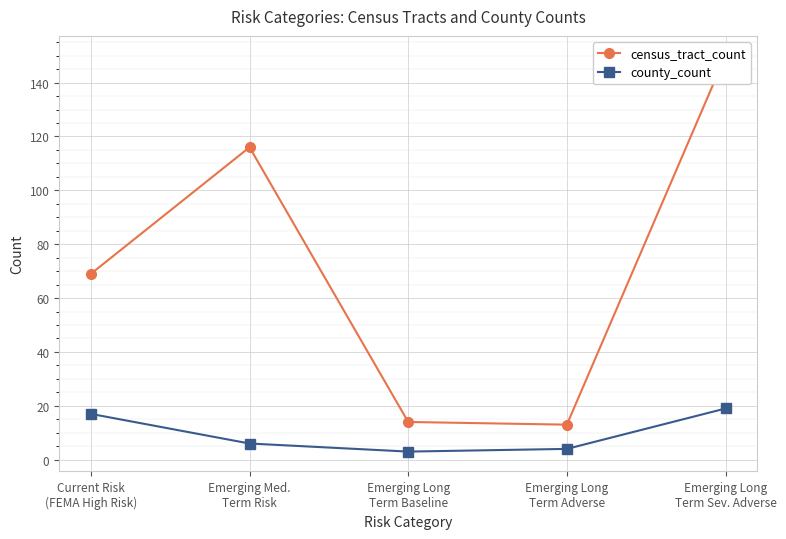

What is the approximate value of county_count at Emerging Med.
Term Risk, to the nearest 5?

5